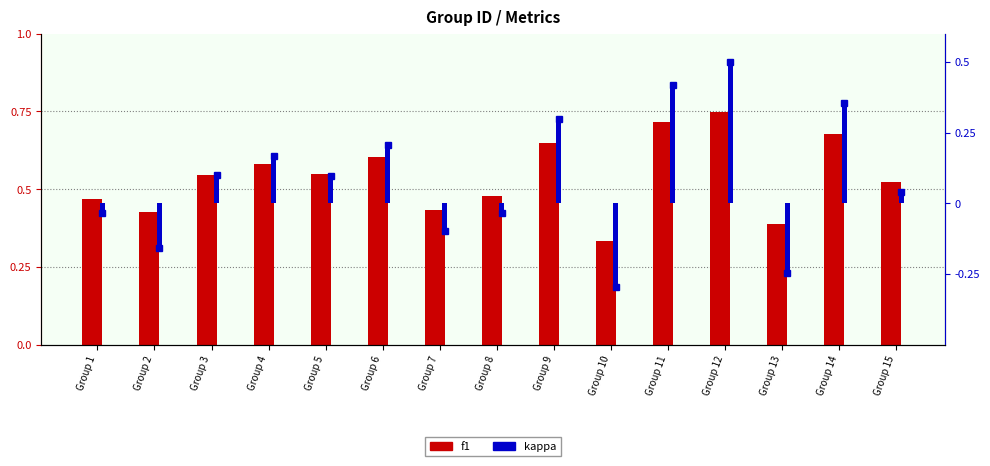

Is the value of f1 at Group 14 greater than the value of kappa at Group 8?

Yes